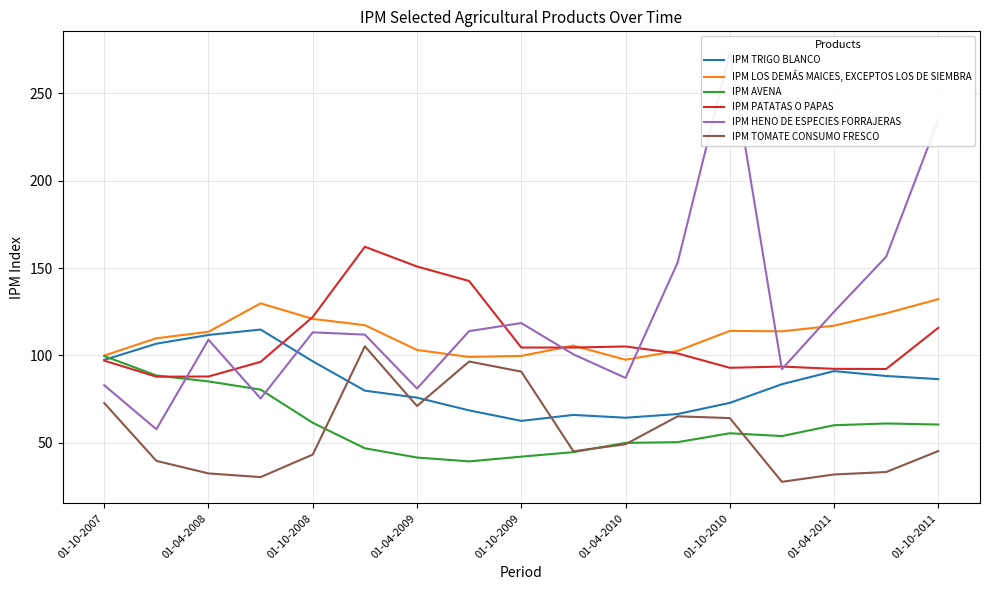

What is the maximum value for IPM TOMATE CONSUMO FRESCO?

105.2